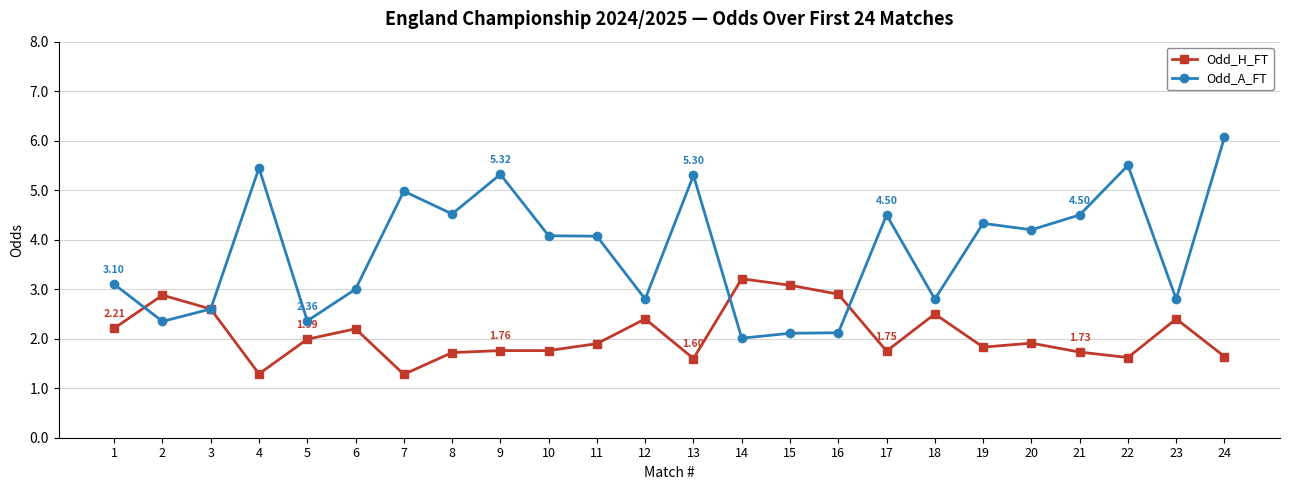

What is the sum of the Odd_H_FT values at 21 and 5?

3.7